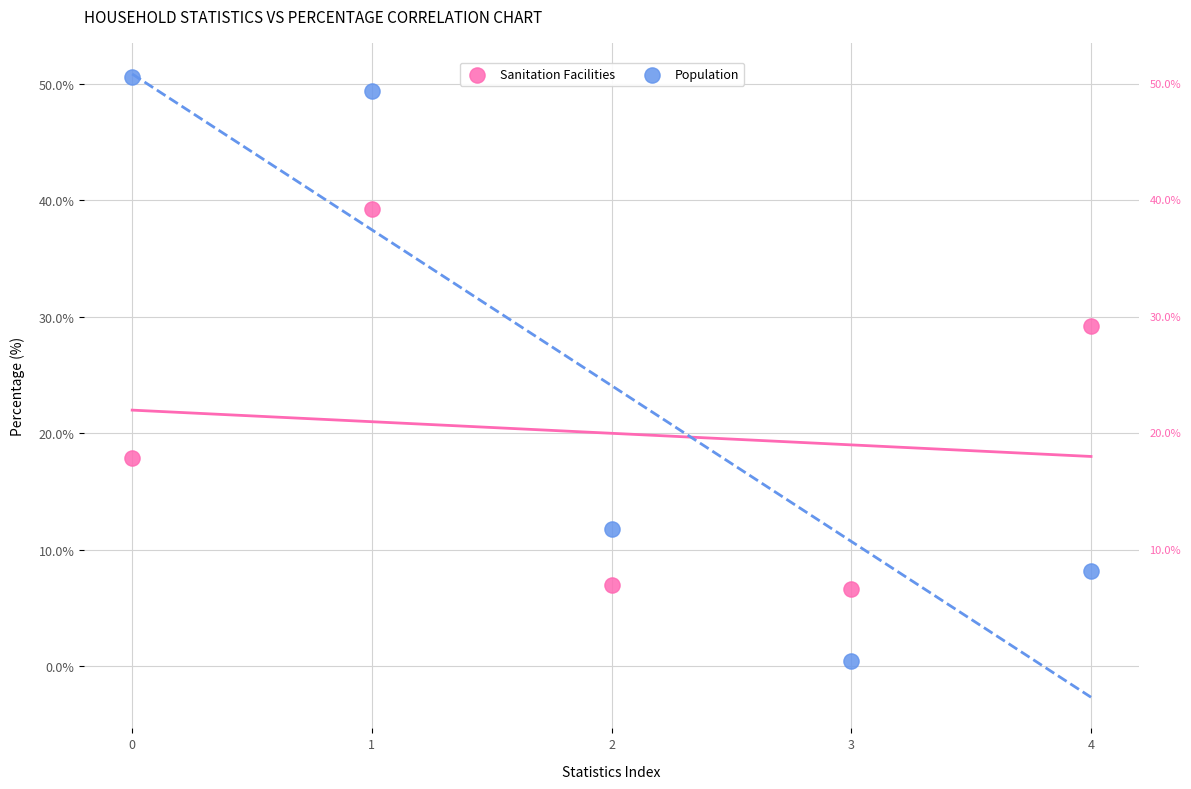

Which series has the widest spread of Y values?

Population